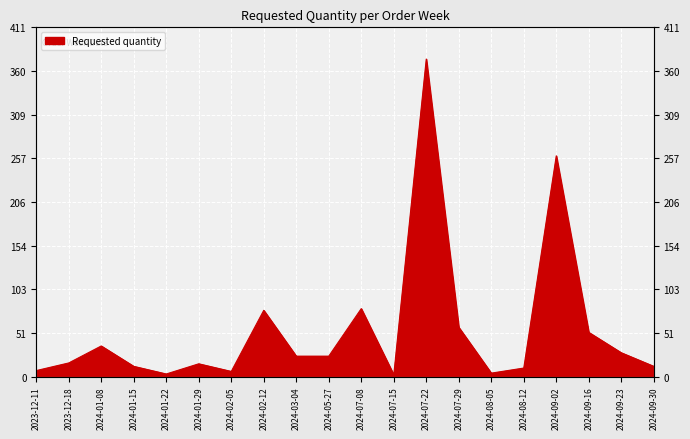

What is the change in value from 2024-01-22 to 2024-08-05?

+1